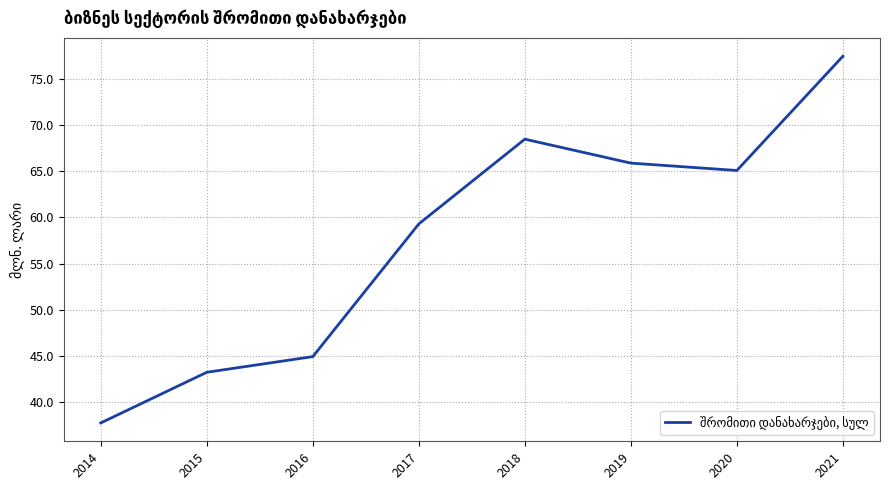

Reading left to right, what are all the values shown in this chart?

37.7	43.2	44.9	59.3	68.5	65.9	65.1	77.5